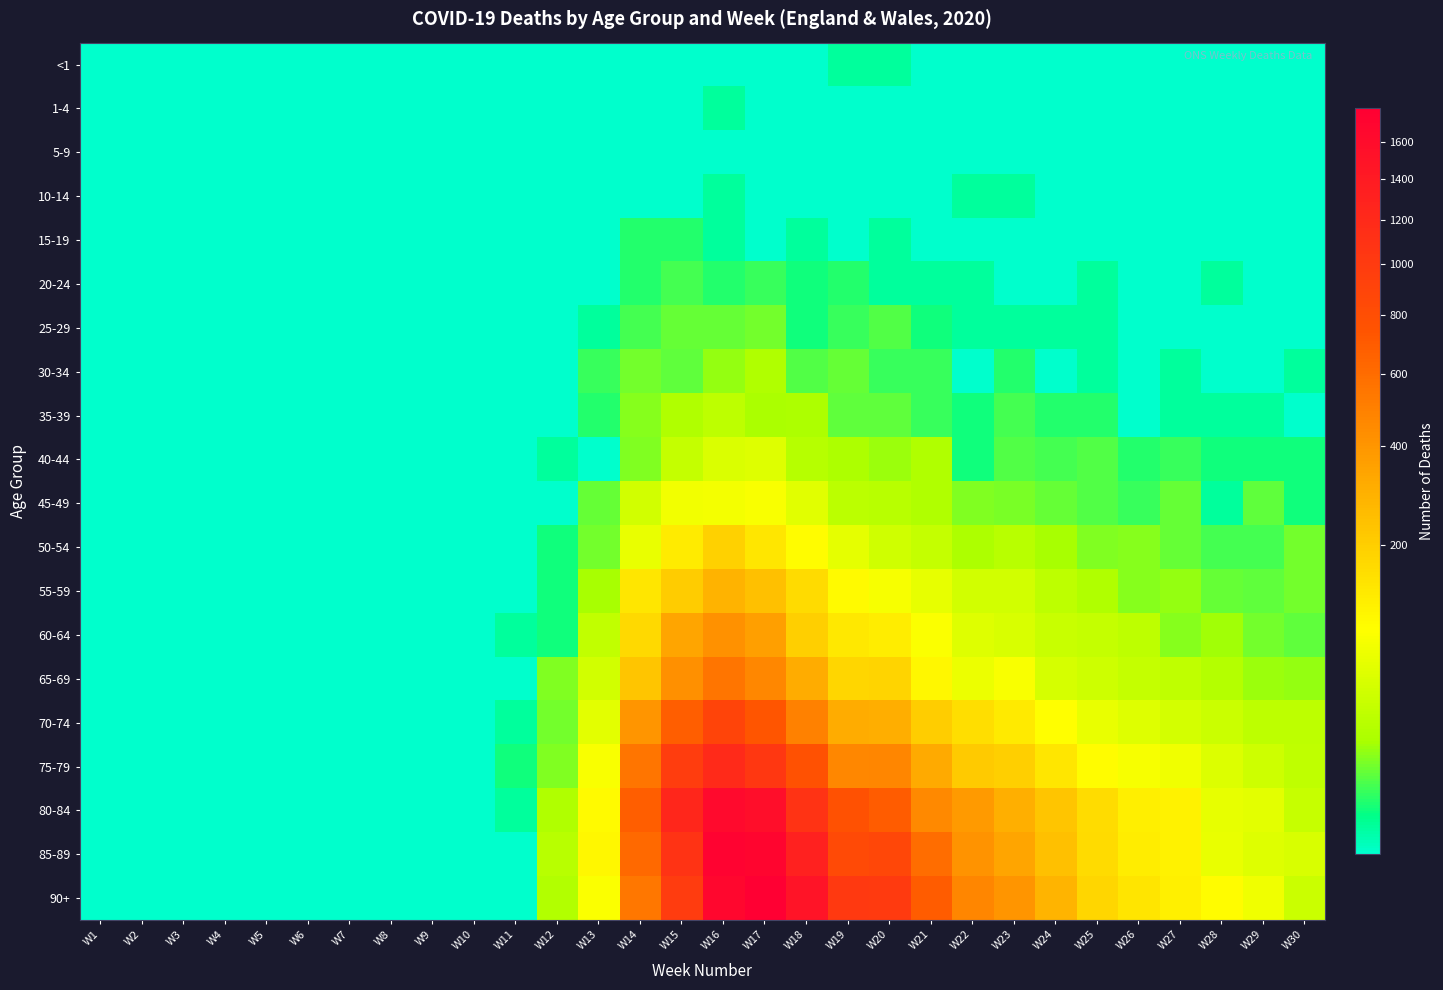

Reading left to right, transcribe all the data shown in this chart.

<1: W1=0	W2=0	W3=0	W4=0	W5=0	W6=0	W7=0	W8=0	W9=0	W10=0	W11=0	W12=0	W13=0	W14=0	W15=0	W16=0	W17=0	W18=0	W19=1	W20=1	W21=0	W22=0	W23=0	W24=0	W25=0	W26=0	W27=0	W28=0	W29=0	W30=0
1-4: W1=0	W2=0	W3=0	W4=0	W5=0	W6=0	W7=0	W8=0	W9=0	W10=0	W11=0	W12=0	W13=0	W14=0	W15=0	W16=1	W17=0	W18=0	W19=0	W20=0	W21=0	W22=0	W23=0	W24=0	W25=0	W26=0	W27=0	W28=0	W29=0	W30=0
5-9: W1=0	W2=0	W3=0	W4=0	W5=0	W6=0	W7=0	W8=0	W9=0	W10=0	W11=0	W12=0	W13=0	W14=0	W15=0	W16=0	W17=0	W18=0	W19=0	W20=0	W21=0	W22=0	W23=0	W24=0	W25=0	W26=0	W27=0	W28=0	W29=0	W30=0
10-14: W1=0	W2=0	W3=0	W4=0	W5=0	W6=0	W7=0	W8=0	W9=0	W10=0	W11=0	W12=0	W13=0	W14=0	W15=0	W16=1	W17=0	W18=0	W19=0	W20=0	W21=0	W22=1	W23=1	W24=0	W25=0	W26=0	W27=0	W28=0	W29=0	W30=0
15-19: W1=0	W2=0	W3=0	W4=0	W5=0	W6=0	W7=0	W8=0	W9=0	W10=0	W11=0	W12=0	W13=0	W14=3	W15=3	W16=1	W17=0	W18=1	W19=0	W20=1	W21=0	W22=0	W23=0	W24=0	W25=0	W26=0	W27=0	W28=0	W29=0	W30=0
20-24: W1=0	W2=0	W3=0	W4=0	W5=0	W6=0	W7=0	W8=0	W9=0	W10=0	W11=0	W12=0	W13=0	W14=3	W15=5	W16=3	W17=4	W18=2	W19=3	W20=1	W21=1	W22=1	W23=0	W24=0	W25=1	W26=0	W27=0	W28=1	W29=0	W30=0
25-29: W1=0	W2=0	W3=0	W4=0	W5=0	W6=0	W7=0	W8=0	W9=0	W10=0	W11=0	W12=0	W13=1	W14=5	W15=8	W16=8	W17=9	W18=2	W19=4	W20=6	W21=2	W22=1	W23=1	W24=1	W25=1	W26=0	W27=0	W28=0	W29=0	W30=0
30-34: W1=0	W2=0	W3=0	W4=0	W5=0	W6=0	W7=0	W8=0	W9=0	W10=0	W11=0	W12=0	W13=4	W14=9	W15=7	W16=13	W17=20	W18=6	W19=8	W20=4	W21=4	W22=0	W23=3	W24=0	W25=1	W26=0	W27=1	W28=0	W29=0	W30=1
35-39: W1=0	W2=0	W3=0	W4=0	W5=0	W6=0	W7=0	W8=0	W9=0	W10=0	W11=0	W12=0	W13=3	W14=12	W15=19	W16=27	W17=17	W18=18	W19=7	W20=7	W21=4	W22=2	W23=5	W24=3	W25=3	W26=0	W27=1	W28=1	W29=1	W30=0
40-44: W1=0	W2=0	W3=0	W4=0	W5=0	W6=0	W7=0	W8=0	W9=0	W10=0	W11=0	W12=1	W13=0	W14=11	W15=32	W16=49	W17=53	W18=23	W19=18	W20=14	W21=19	W22=2	W23=6	W24=5	W25=6	W26=3	W27=4	W28=2	W29=2	W30=2
45-49: W1=0	W2=0	W3=0	W4=0	W5=0	W6=0	W7=0	W8=0	W9=0	W10=0	W11=0	W12=0	W13=8	W14=42	W15=75	W16=76	W17=82	W18=56	W19=26	W20=25	W21=19	W22=11	W23=10	W24=8	W25=6	W26=4	W27=8	W28=1	W29=7	W30=2
50-54: W1=0	W2=0	W3=0	W4=0	W5=0	W6=0	W7=0	W8=0	W9=0	W10=0	W11=0	W12=2	W13=9	W14=64	W15=126	W16=190	W17=139	W18=94	W19=59	W20=39	W21=31	W22=18	W23=25	W24=16	W25=11	W26=12	W27=8	W28=5	W29=5	W30=9
55-59: W1=0	W2=0	W3=0	W4=0	W5=0	W6=0	W7=0	W8=0	W9=0	W10=0	W11=0	W12=2	W13=16	W14=137	W15=208	W16=287	W17=240	W18=164	W19=97	W20=80	W21=62	W22=41	W23=41	W24=27	W25=19	W26=12	W27=13	W28=8	W29=7	W30=9
60-64: W1=0	W2=0	W3=0	W4=0	W5=0	W6=0	W7=0	W8=0	W9=0	W10=0	W11=1	W12=2	W13=30	W14=169	W15=333	W16=413	W17=362	W18=198	W19=135	W20=122	W21=86	W22=53	W23=47	W24=34	W25=31	W26=27	W27=12	W28=15	W29=9	W30=7
65-69: W1=0	W2=0	W3=0	W4=0	W5=0	W6=0	W7=0	W8=0	W9=0	W10=0	W11=0	W12=11	W13=42	W14=224	W15=427	W16=553	W17=458	W18=310	W19=179	W20=181	W21=103	W22=66	W23=84	W24=45	W25=38	W26=32	W27=28	W28=22	W29=14	W30=13
70-74: W1=0	W2=0	W3=0	W4=0	W5=0	W6=0	W7=0	W8=0	W9=0	W10=0	W11=1	W12=9	W13=57	W14=402	W15=677	W16=889	W17=731	W18=495	W19=307	W20=304	W21=199	W22=157	W23=129	W24=92	W25=65	W26=53	W27=44	W28=37	W29=27	W30=27
75-79: W1=0	W2=0	W3=0	W4=0	W5=0	W6=0	W7=0	W8=0	W9=0	W10=0	W11=2	W12=11	W13=84	W14=549	W15=973	W16=1197	W17=1040	W18=770	W19=464	W20=469	W21=316	W22=210	W23=198	W24=139	W25=95	W26=80	W27=71	W28=51	W29=38	W30=29
80-84: W1=0	W2=0	W3=0	W4=0	W5=0	W6=0	W7=0	W8=0	W9=0	W10=0	W11=1	W12=20	W13=97	W14=682	W15=1237	W16=1637	W17=1575	W18=1096	W19=772	W20=686	W21=457	W22=381	W23=297	W24=224	W25=163	W26=120	W27=113	W28=63	W29=58	W30=33
85-89: W1=0	W2=0	W3=0	W4=0	W5=0	W6=0	W7=0	W8=0	W9=0	W10=0	W11=0	W12=24	W13=102	W14=617	W15=1091	W16=1739	W17=1709	W18=1306	W19=835	W20=868	W21=593	W22=410	W23=337	W24=243	W25=164	W26=122	W27=114	W28=65	W29=54	W30=48
90+: W1=0	W2=0	W3=0	W4=0	W5=0	W6=0	W7=0	W8=0	W9=0	W10=0	W11=0	W12=21	W13=86	W14=546	W15=992	W16=1674	W17=1798	W18=1494	W19=1015	W20=1002	W21=693	W22=468	W23=404	W24=277	W25=179	W26=141	W27=115	W28=95	W29=73	W30=37